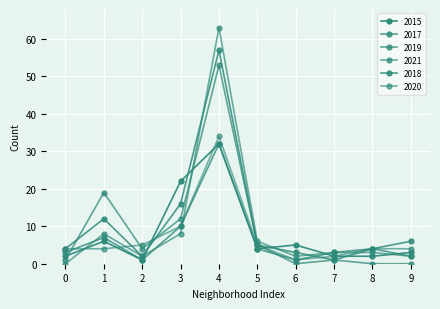

What is the value of the 2018 point at the 1st from the left?

4